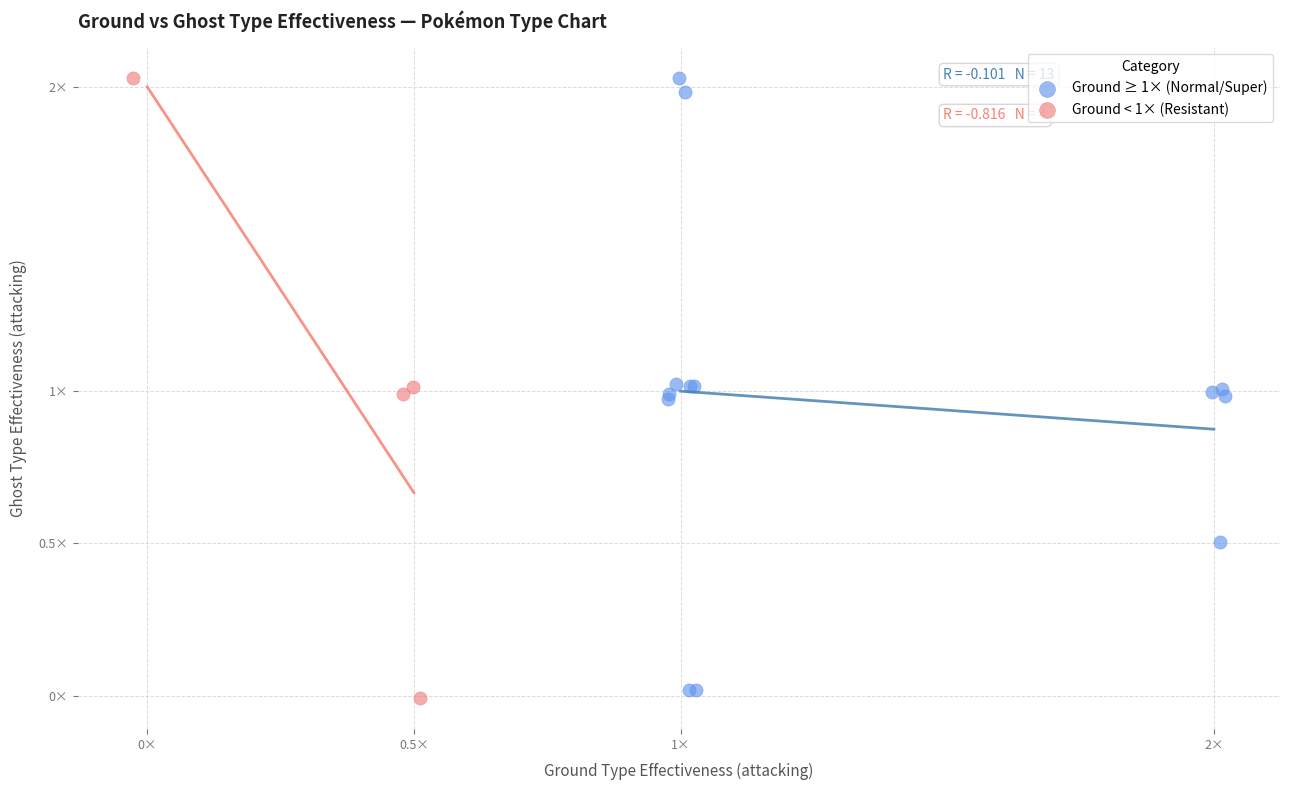

What are all the series names shown in the legend?

Ground ≥ 1× (Normal/Super), Ground < 1× (Resistant)